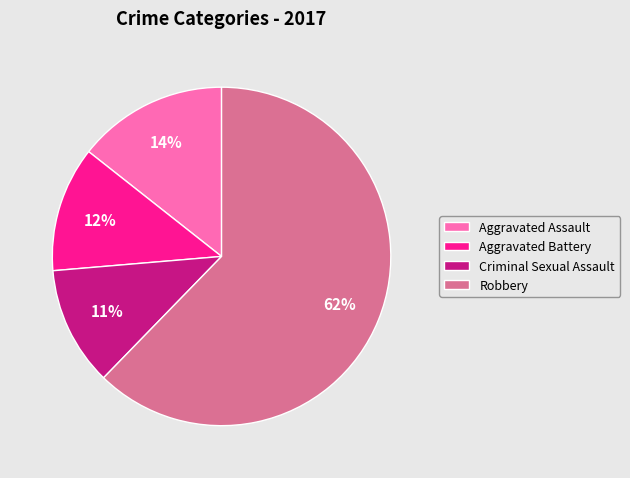

To the nearest percent, what is the average slice percentage?

25%